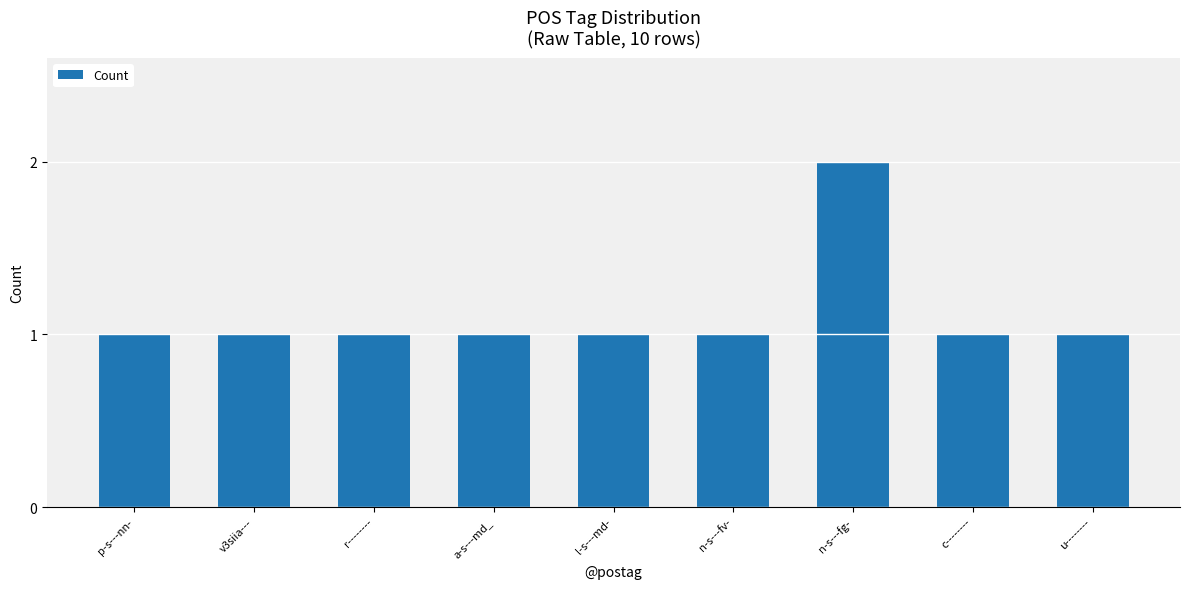

What is the difference between the maximum and second lowest values?

1